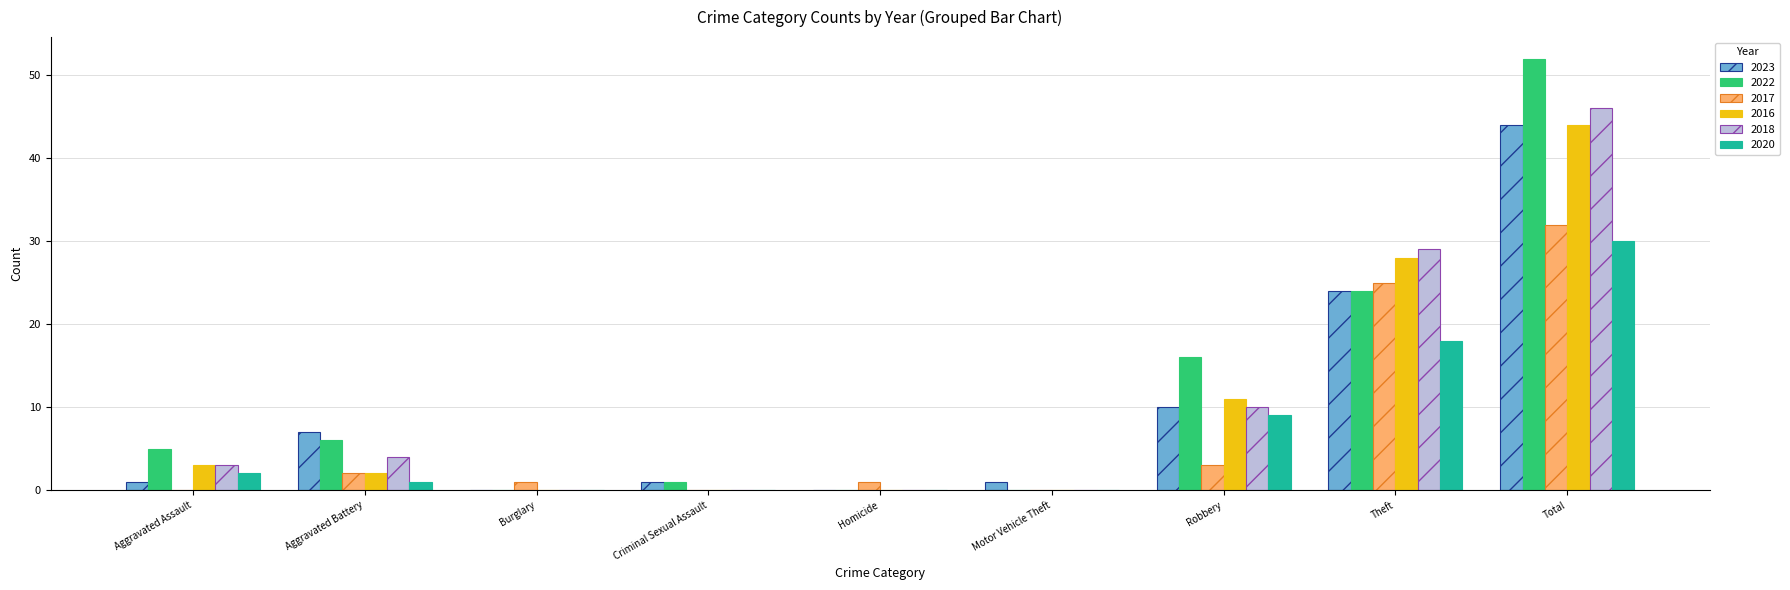

What is the difference between the 2022 values at Total and Theft?

28